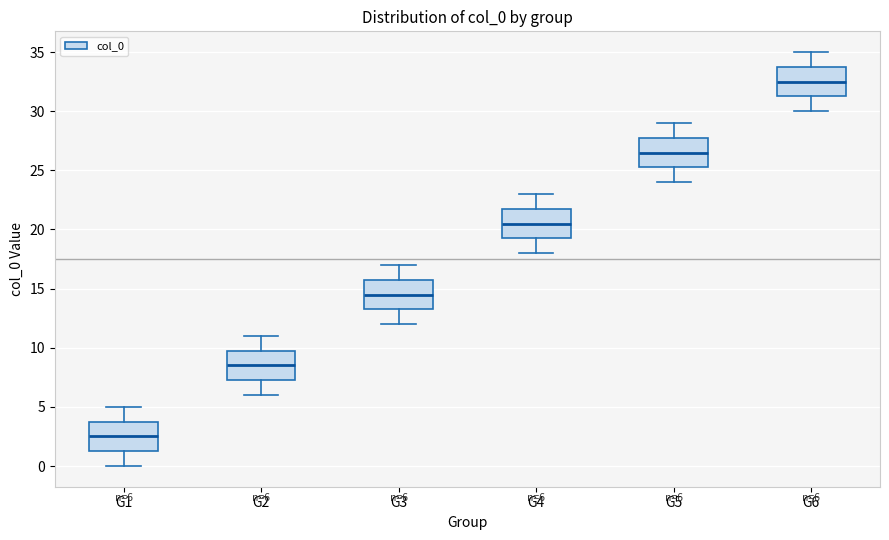

Which box's median line is the highest?

G6